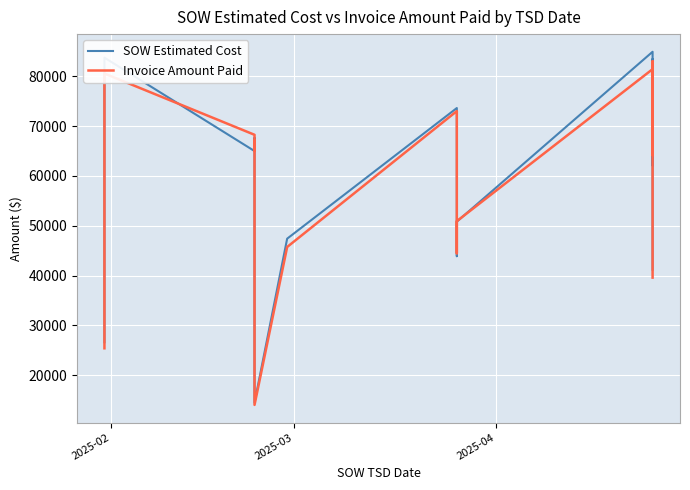

How many values in the Invoice Amount Paid series are below 64186?

9